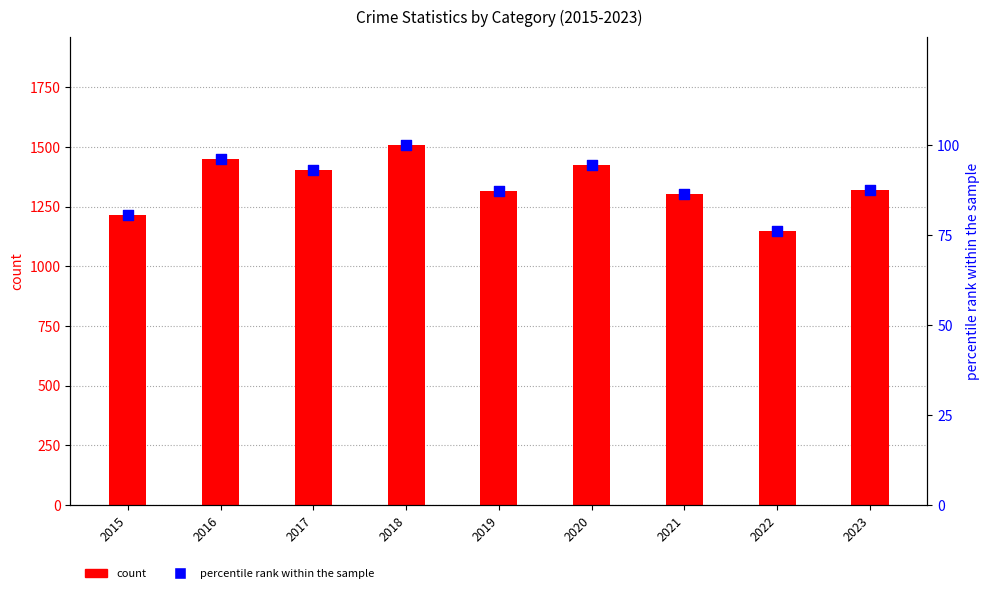

Which series reaches the maximum Y coordinate?

count